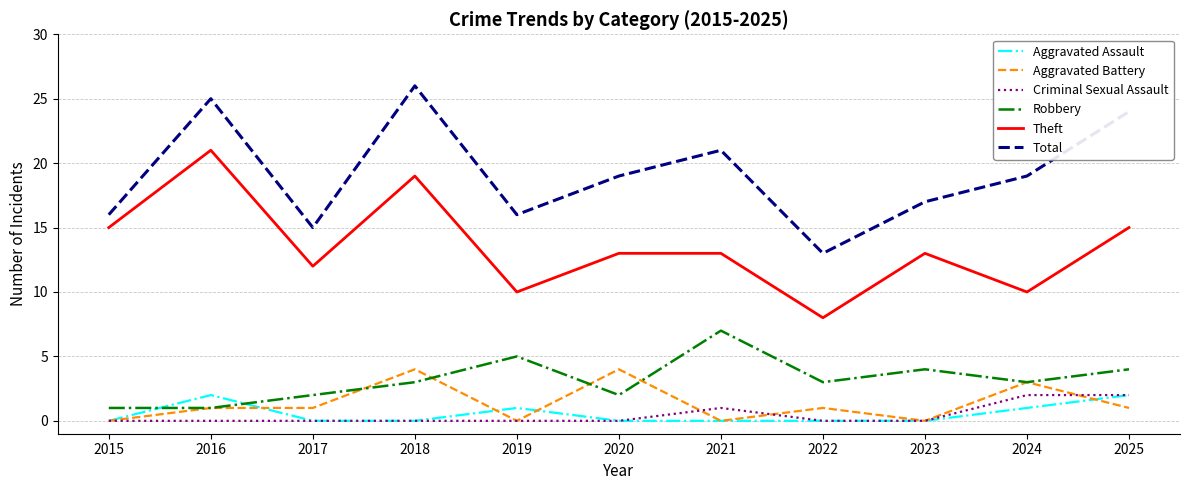

True or false: Criminal Sexual Assault and Theft intersect in this chart.

False